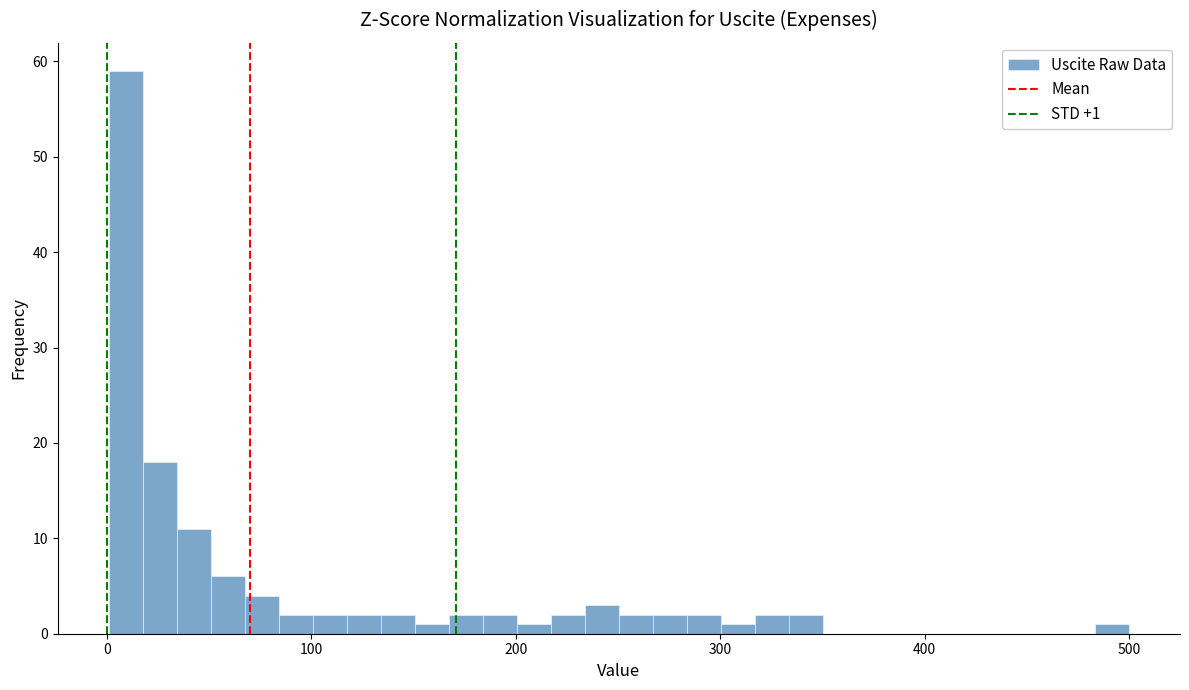

Around what value on the x-axis is the tallest bar? Give the approximate position of its centre, as read against the axis.

10